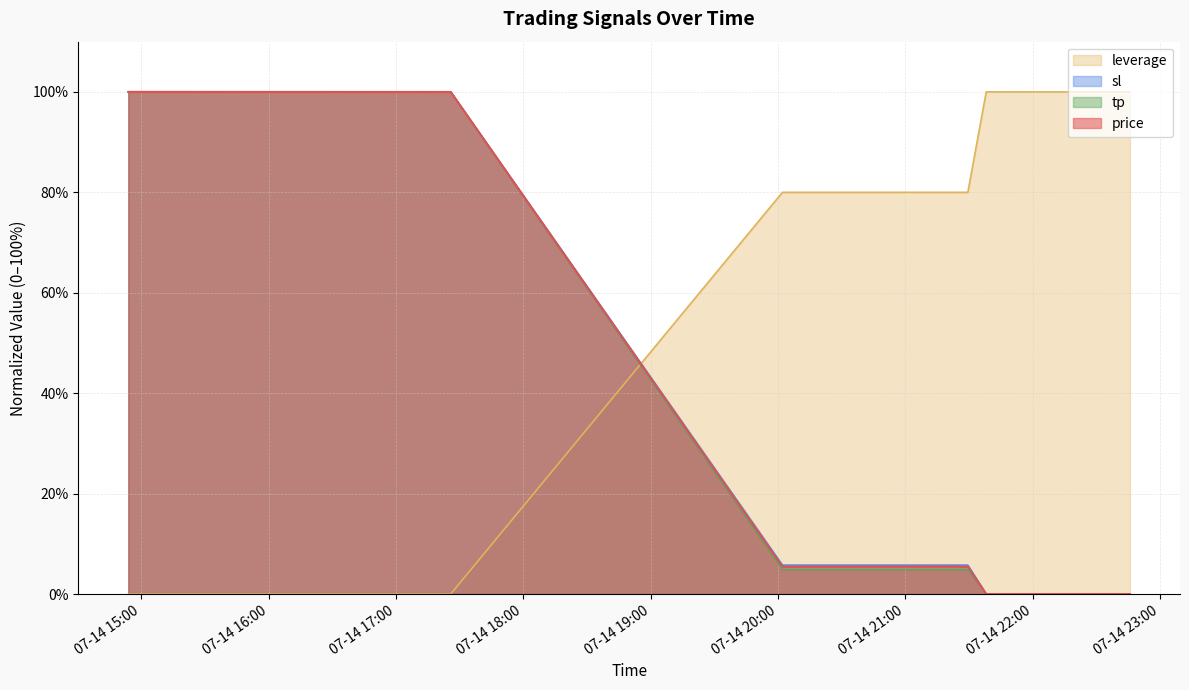

Between 2025-07-14 22:34:37 and 2025-07-14 14:54:44, which is larger?

2025-07-14 14:54:44